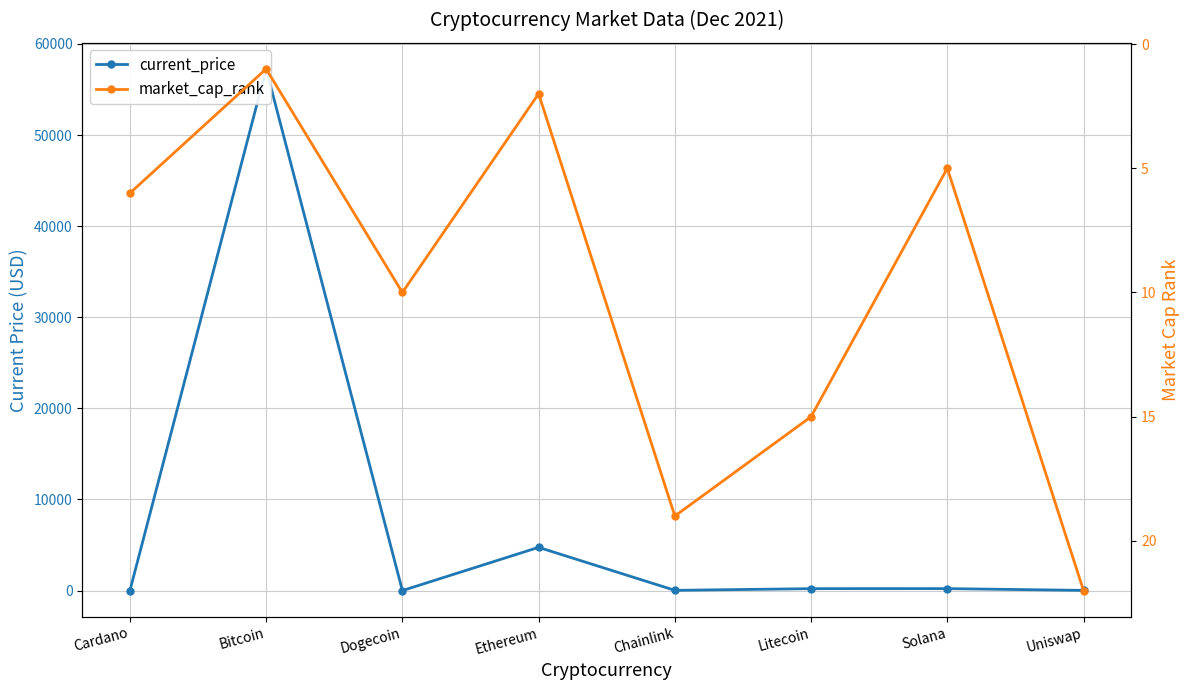

The market_cap_rank series shows 5.0 at Solana. True or false?

True